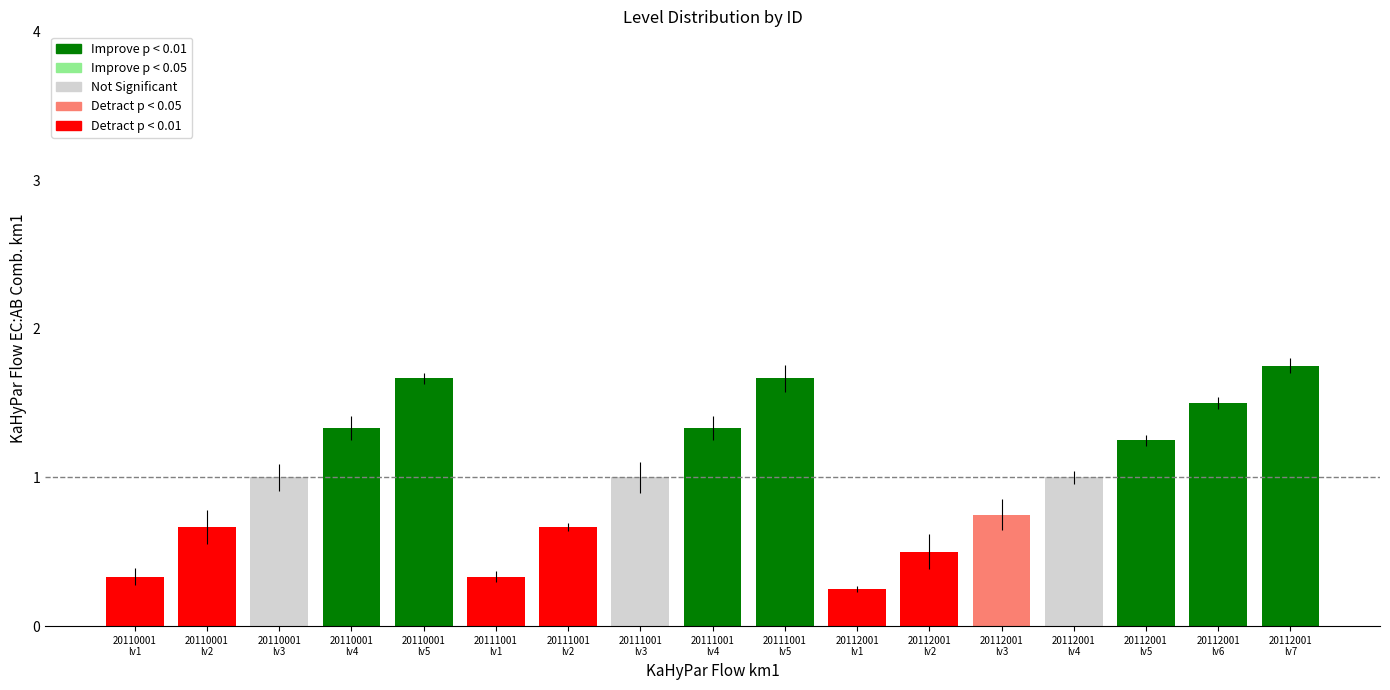

What is the value of the 3rd bar from the left?

1.0